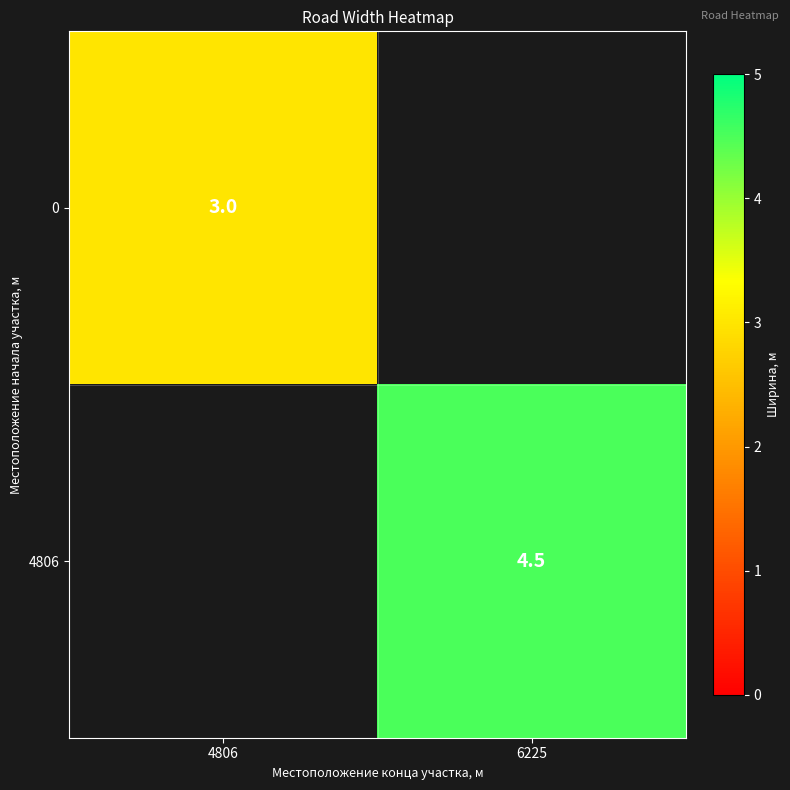

At how many categories does at least one series exceed 0?

2